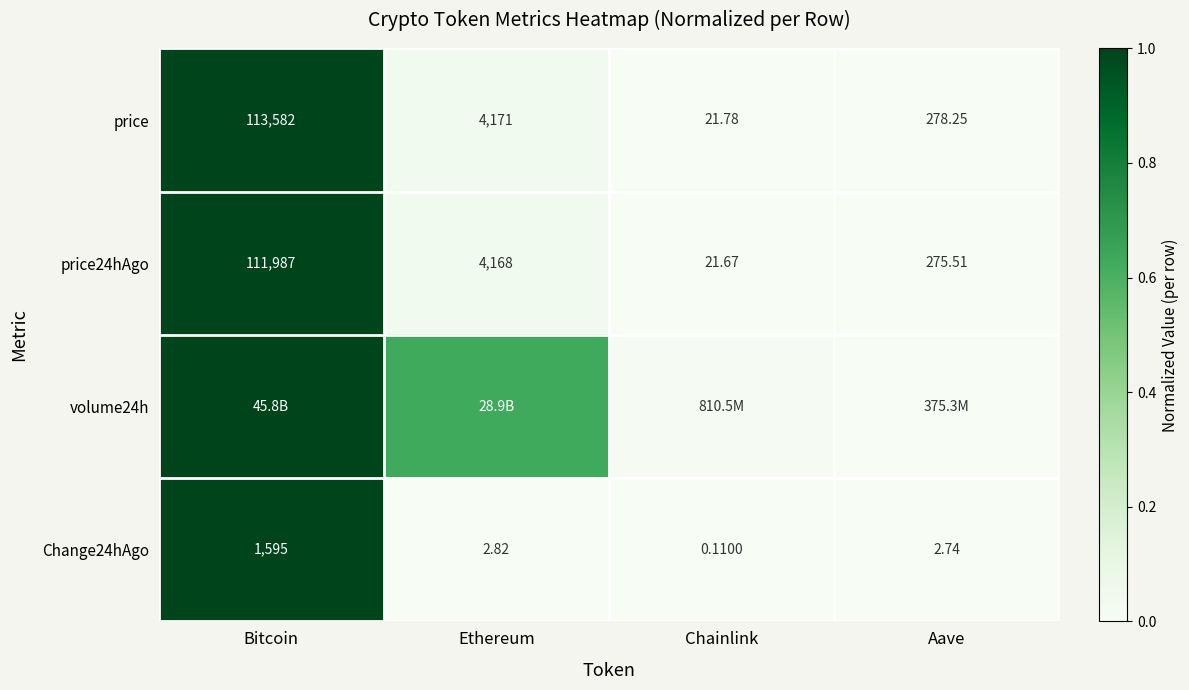

At which label does price24hAgo first exceed 4168?

Bitcoin